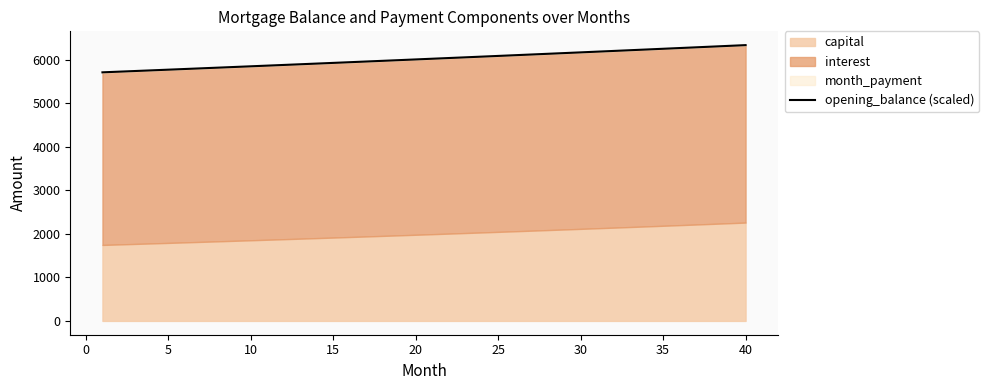

How many lines are shown in the chart?

1